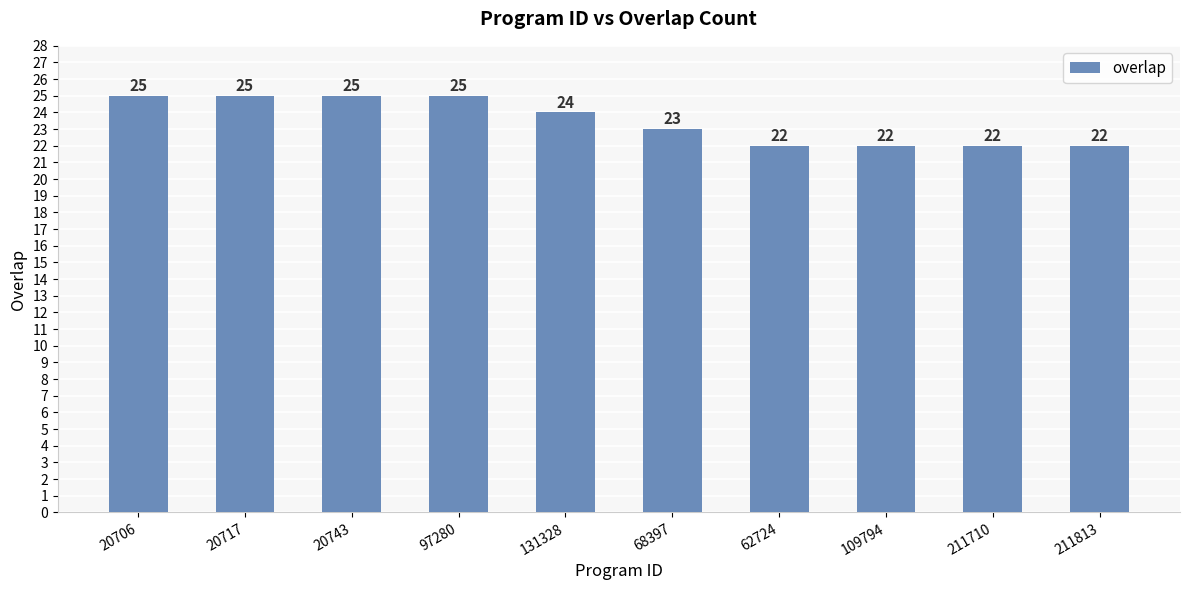

Where does the data first go above 24?

20706